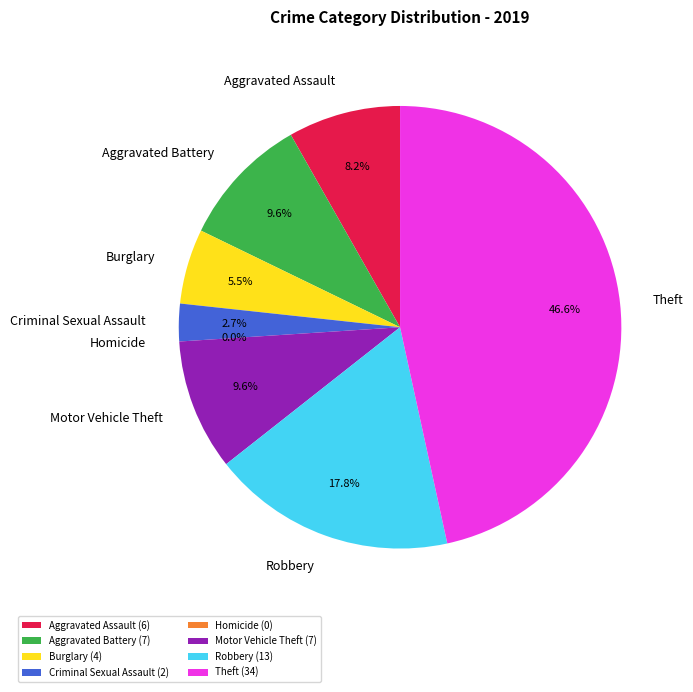

Which slice is the smallest?

Homicide